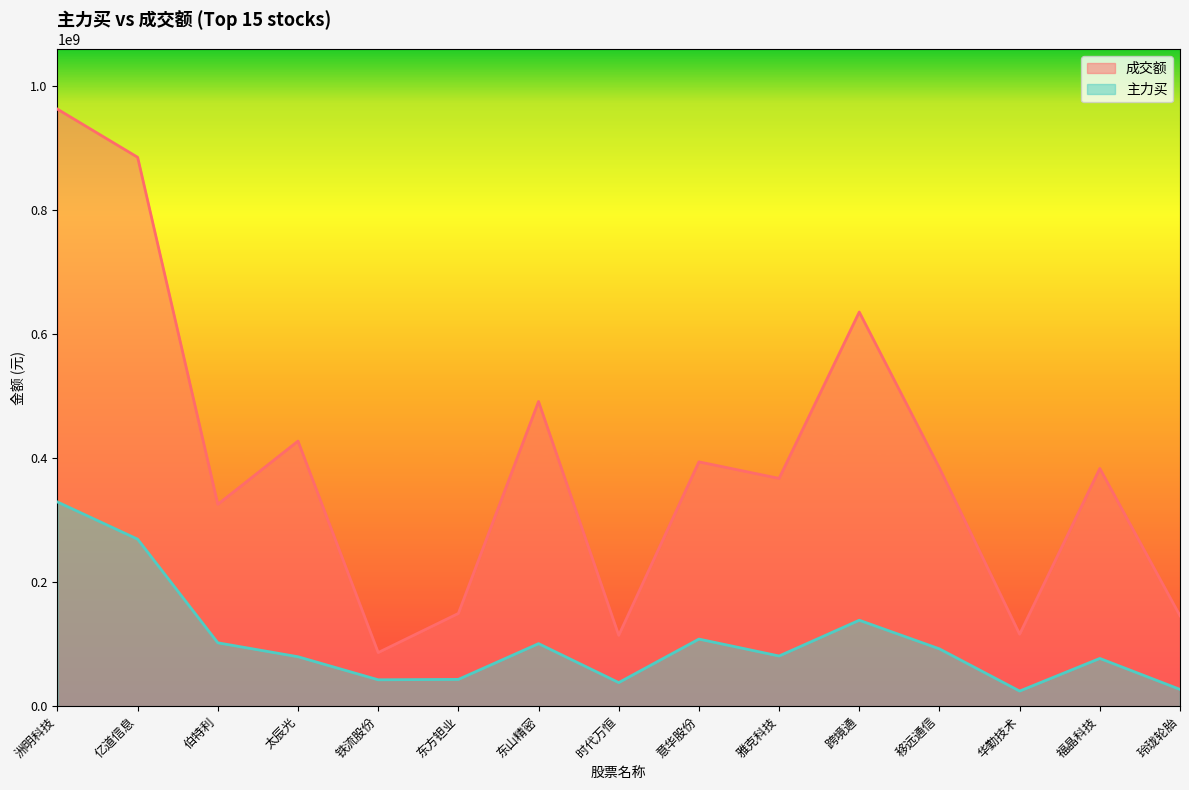

True or false: 主力买 and 成交额 cross at least once.

False